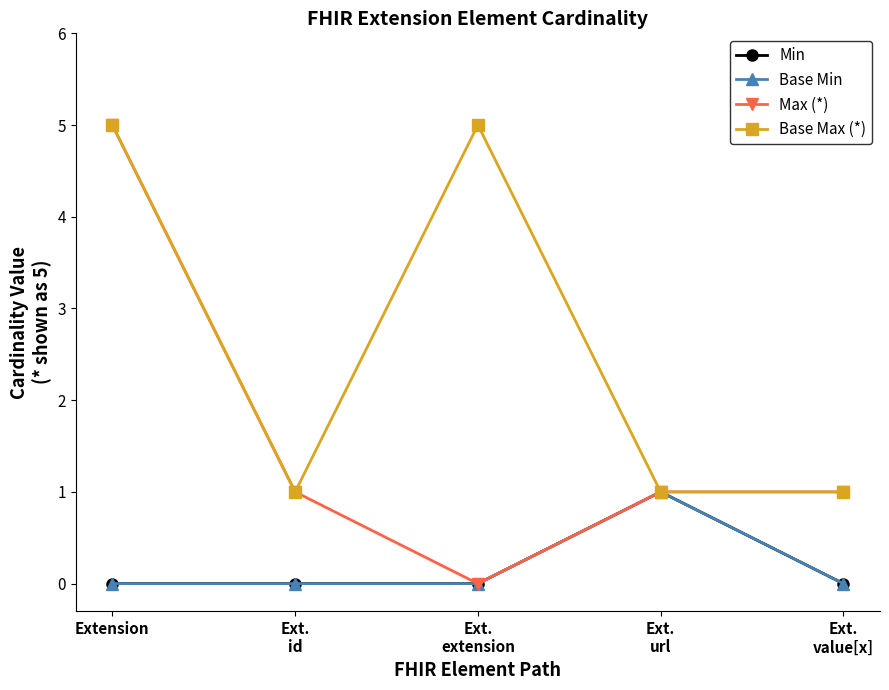

What position from the left is Ext.
value[x]?

5